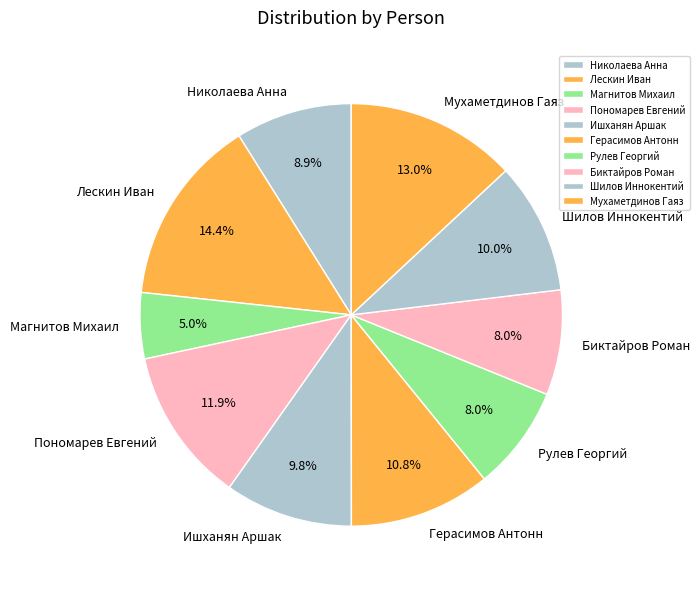

To the nearest percent, what is the difference between the Герасимов Антонн and Рулев Георгий slice percentages?

3%